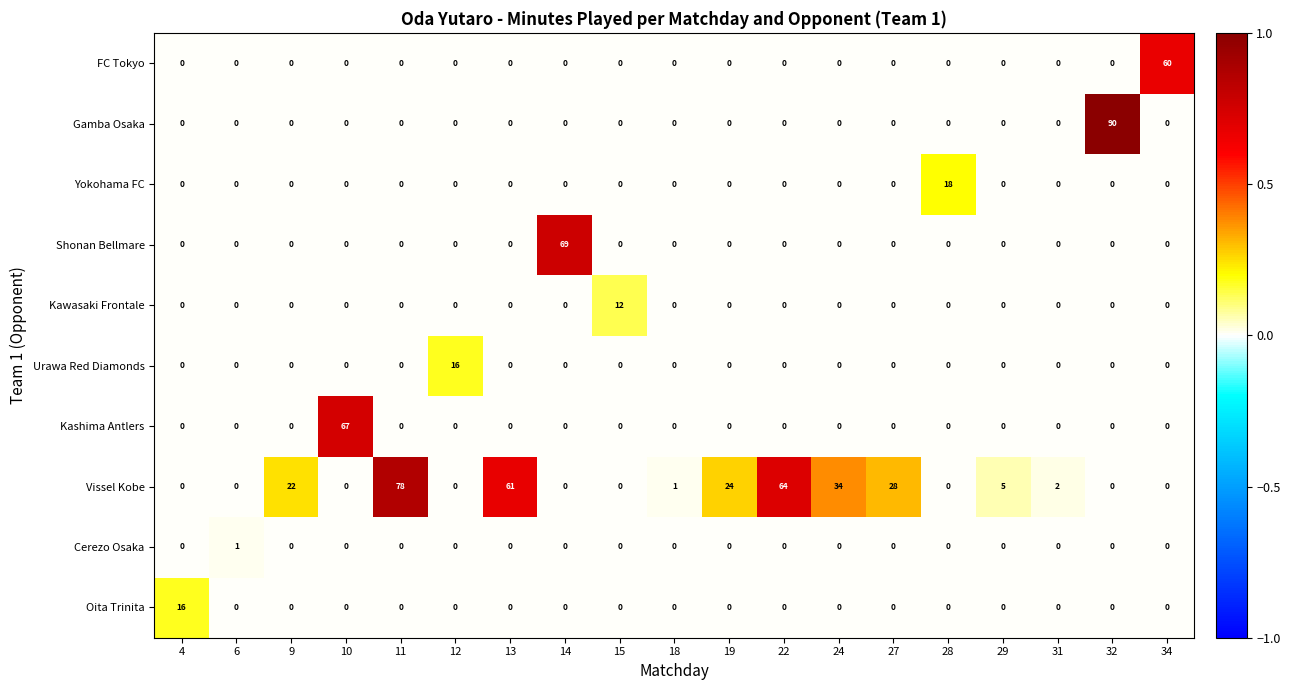

Which series has the largest range (max minus min)?

Gamba Osaka